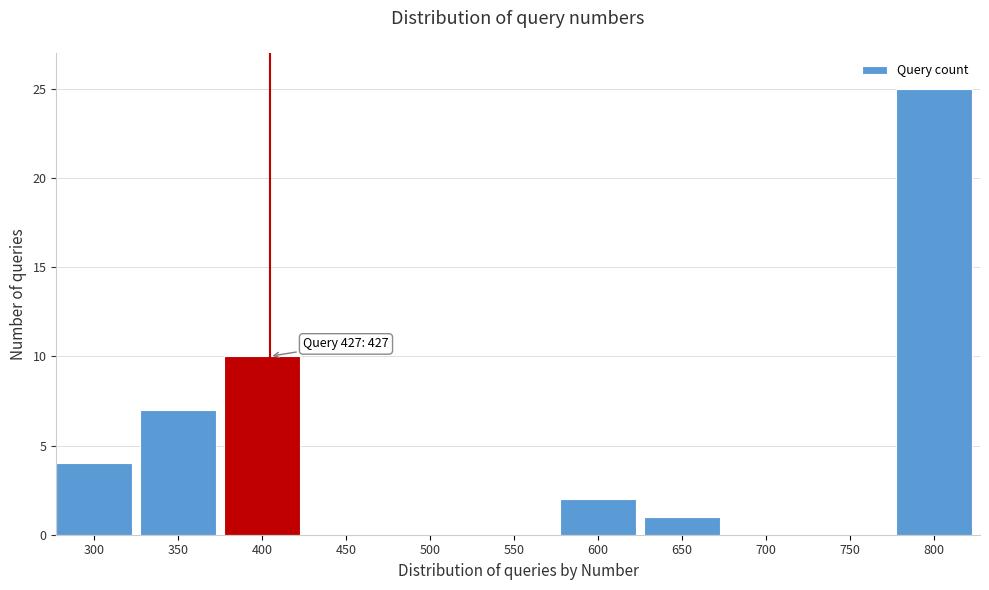

Reading right to left, what are all the values shown in this chart?

800=25	750=0	700=0	650=1	600=2	550=0	500=0	450=0	400=10	350=7	300=4